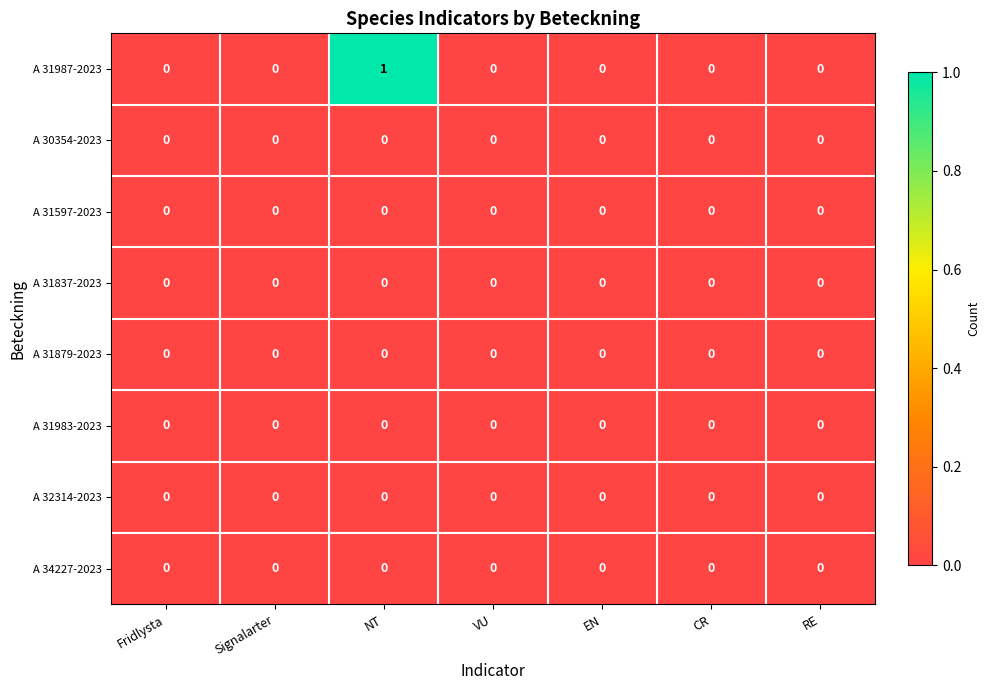

At which category does the chart reach its peak across all series?

NT